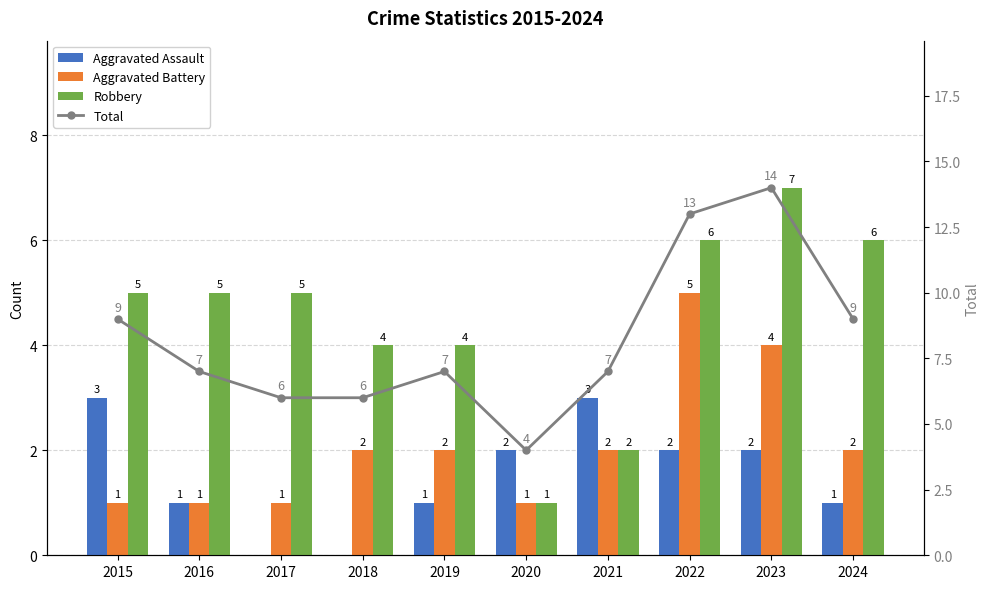

Which series has the largest range (max minus min)?

Total